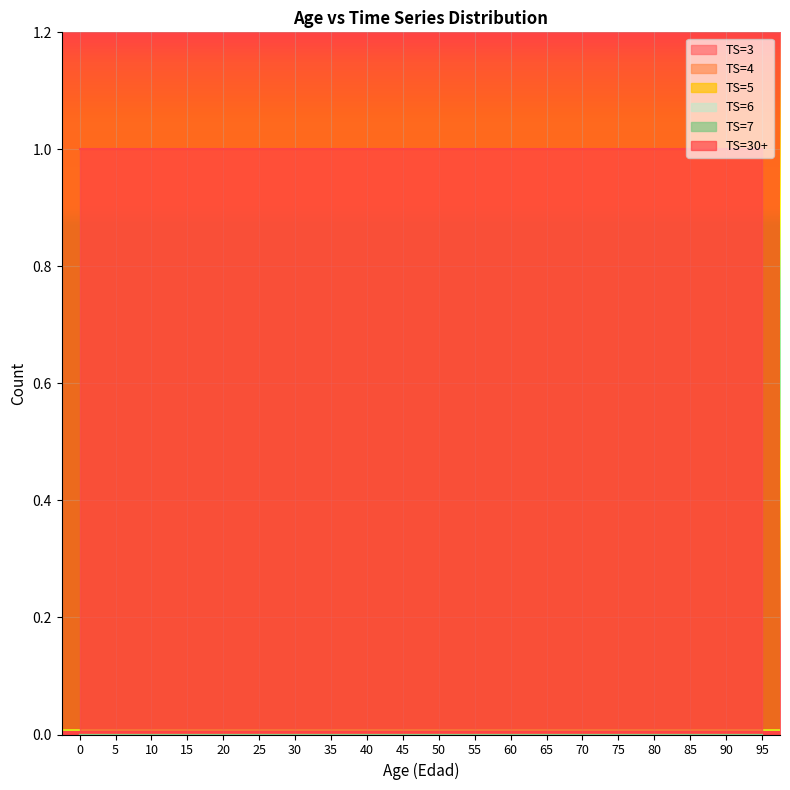

Which series changed the most between 5 and 95?

TS=3